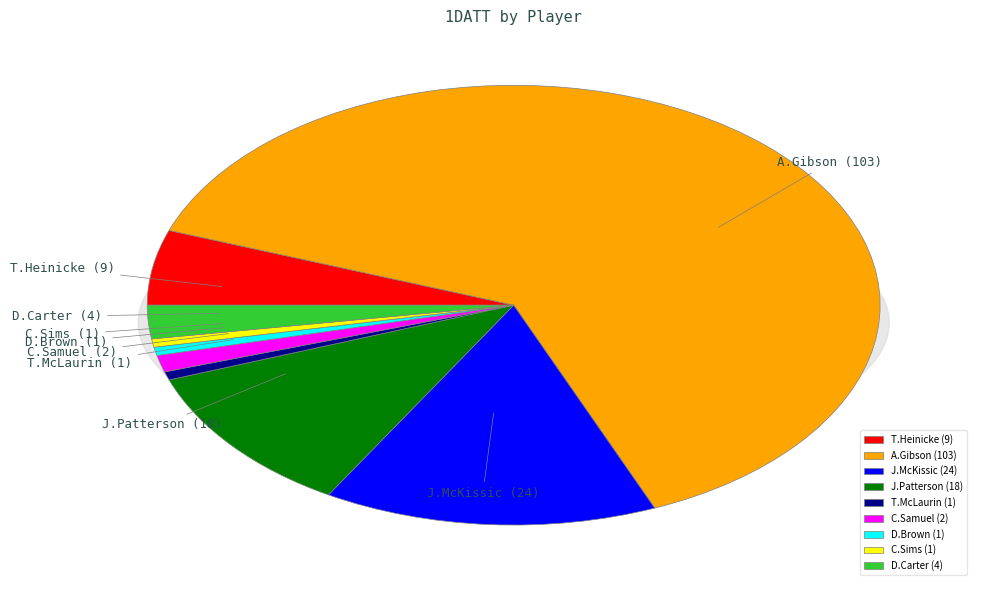

To the nearest percent, what is the difference between the C.Samuel and T.Heinicke slice percentages?

4%